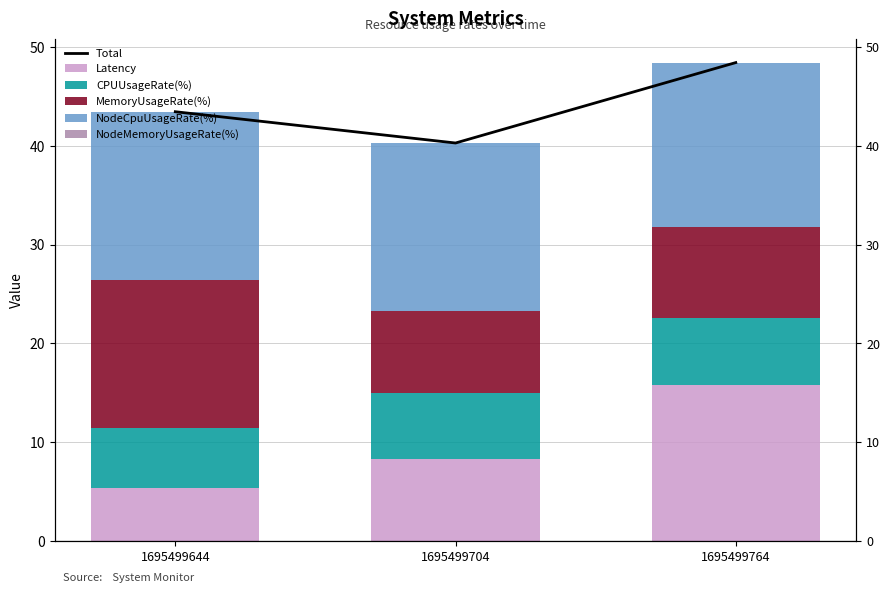

What is the sum of the Total values at 1695499764 and 1695499644?

91.9